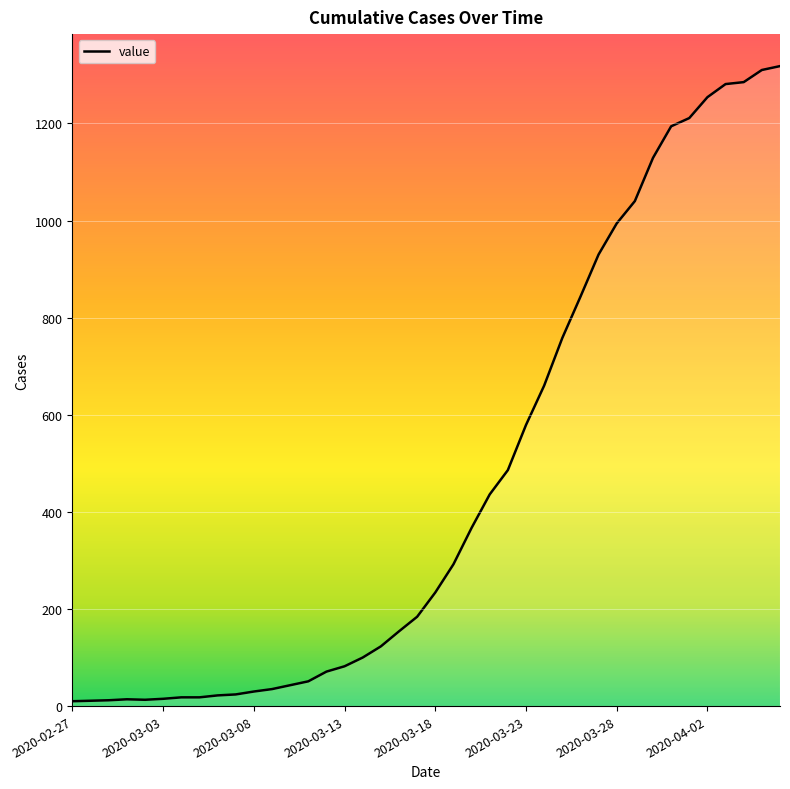

How many interior local peaks (higher than both neighbors) does the data have?

1